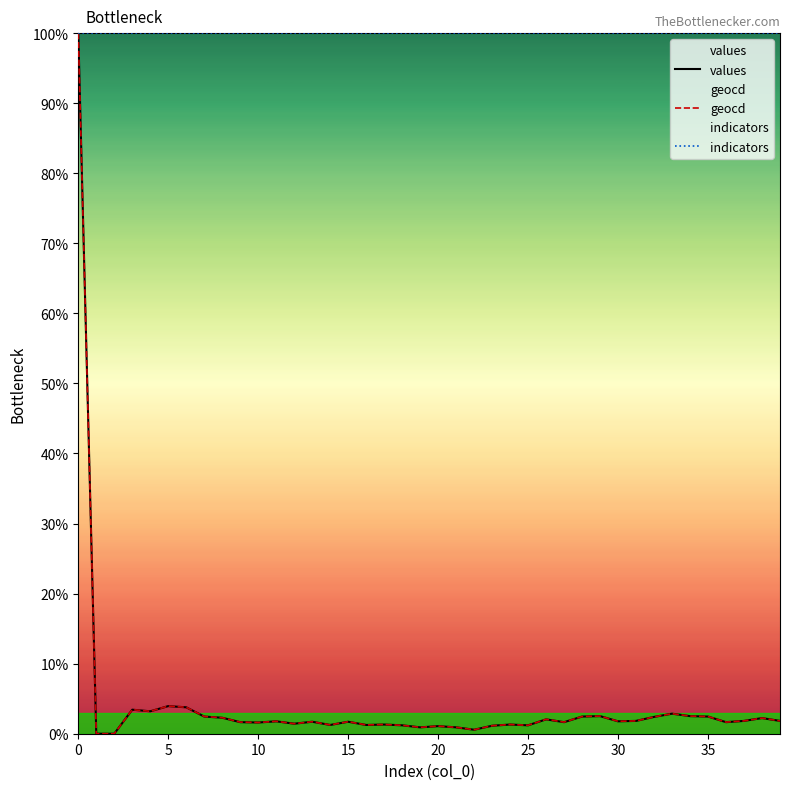

Rank the series by their maximum value, from highest to lowest.

values, geocd